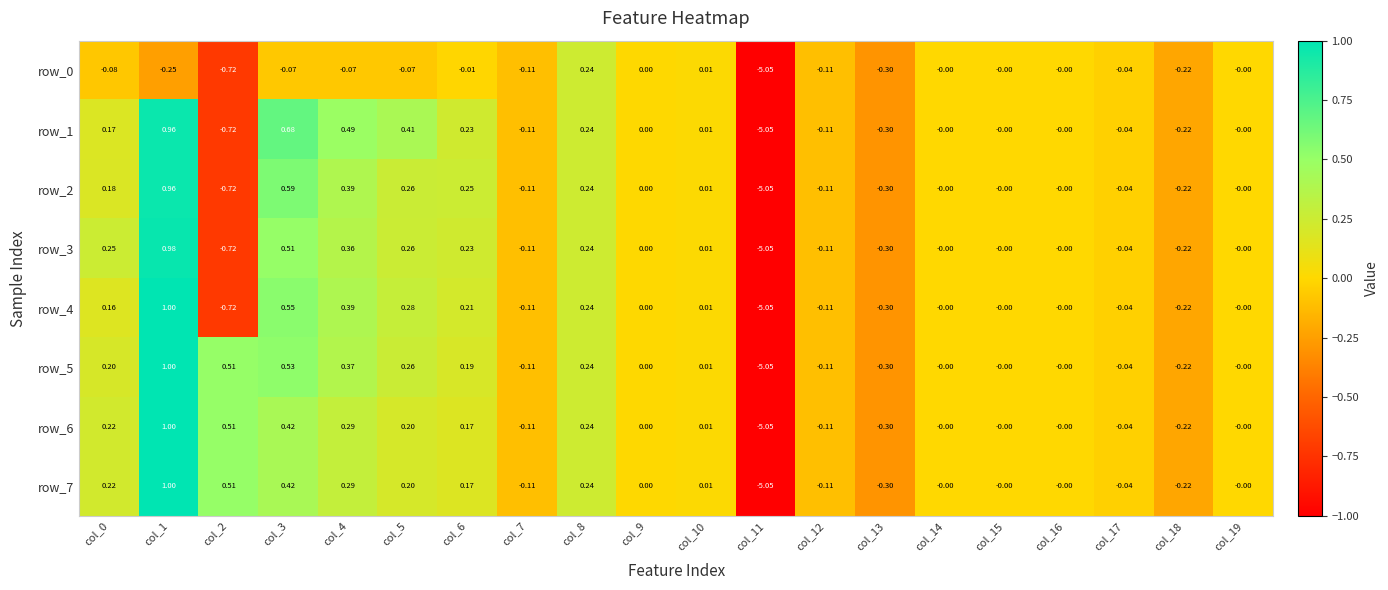

Is the value of row_2 at col_15 greater than the value of row_1 at col_11?

Yes